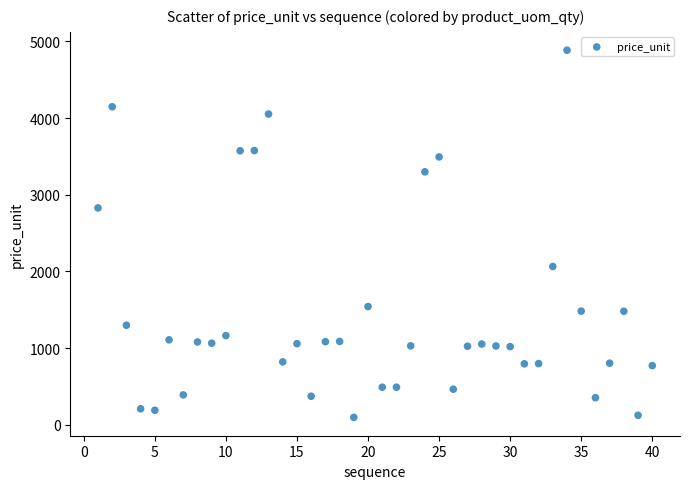

What is the range of Y values (max minus min)?

4789.3